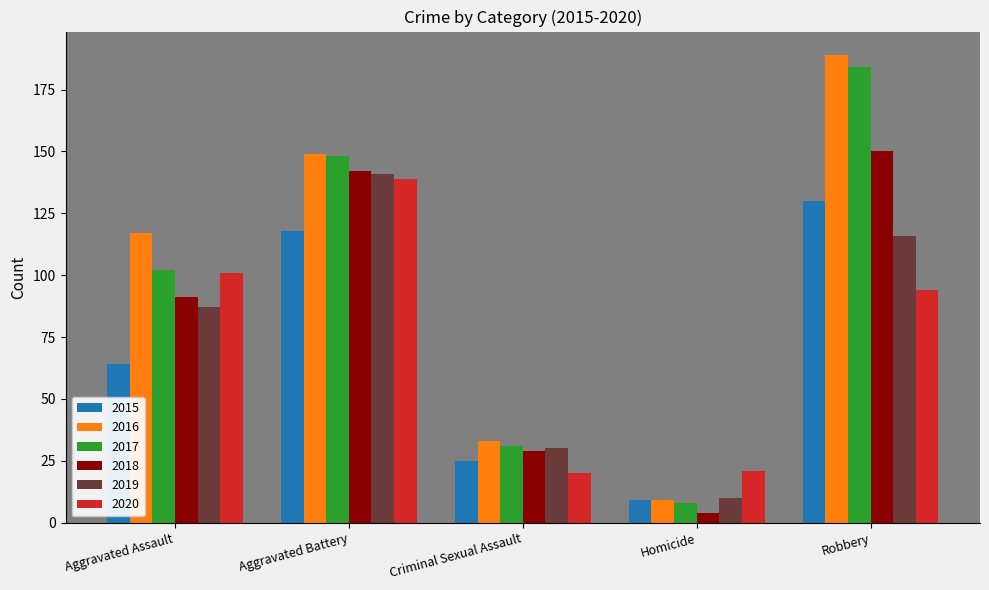

How many values in the 2016 series are below 117?

2